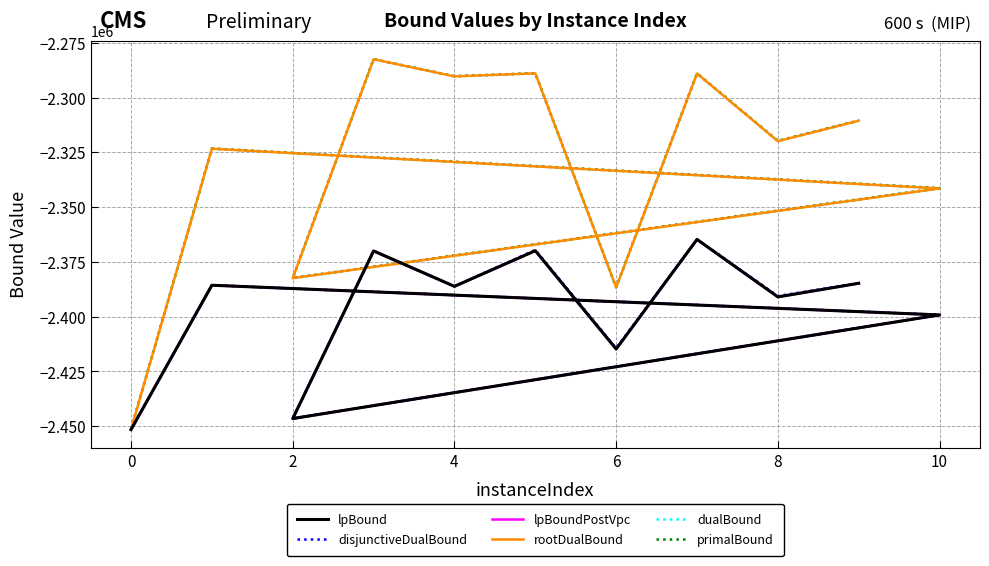

True or false: rootDualBound and dualBound intersect in this chart.

False